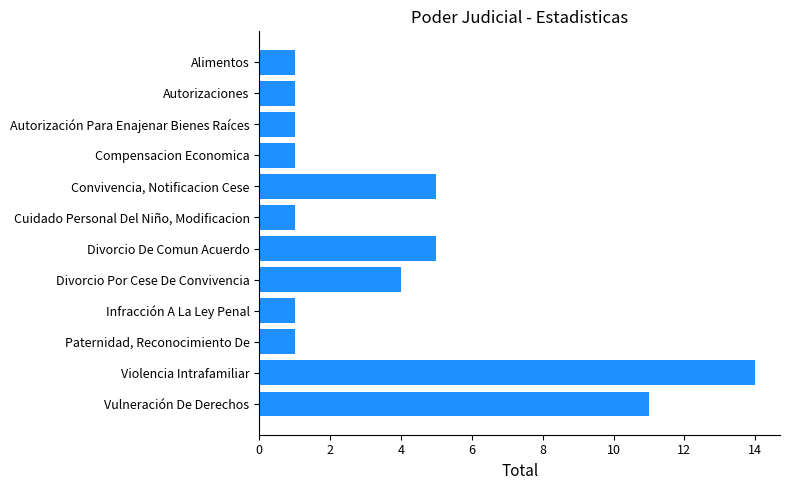

What is the difference between the maximum and minimum values?

13